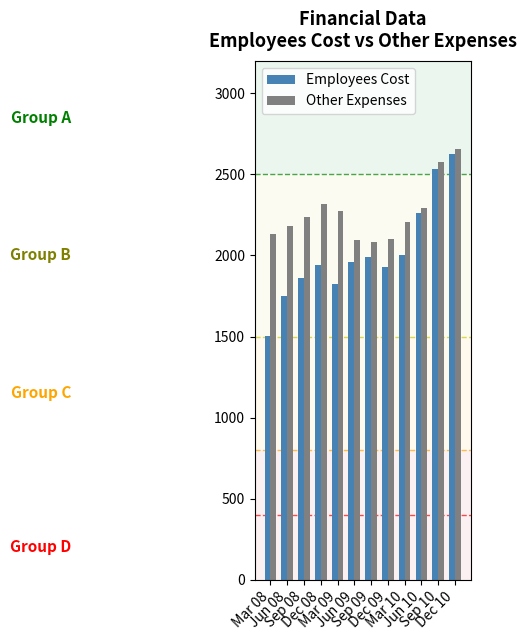

At which label does Other Expenses first exceed 2240?

Sep 08